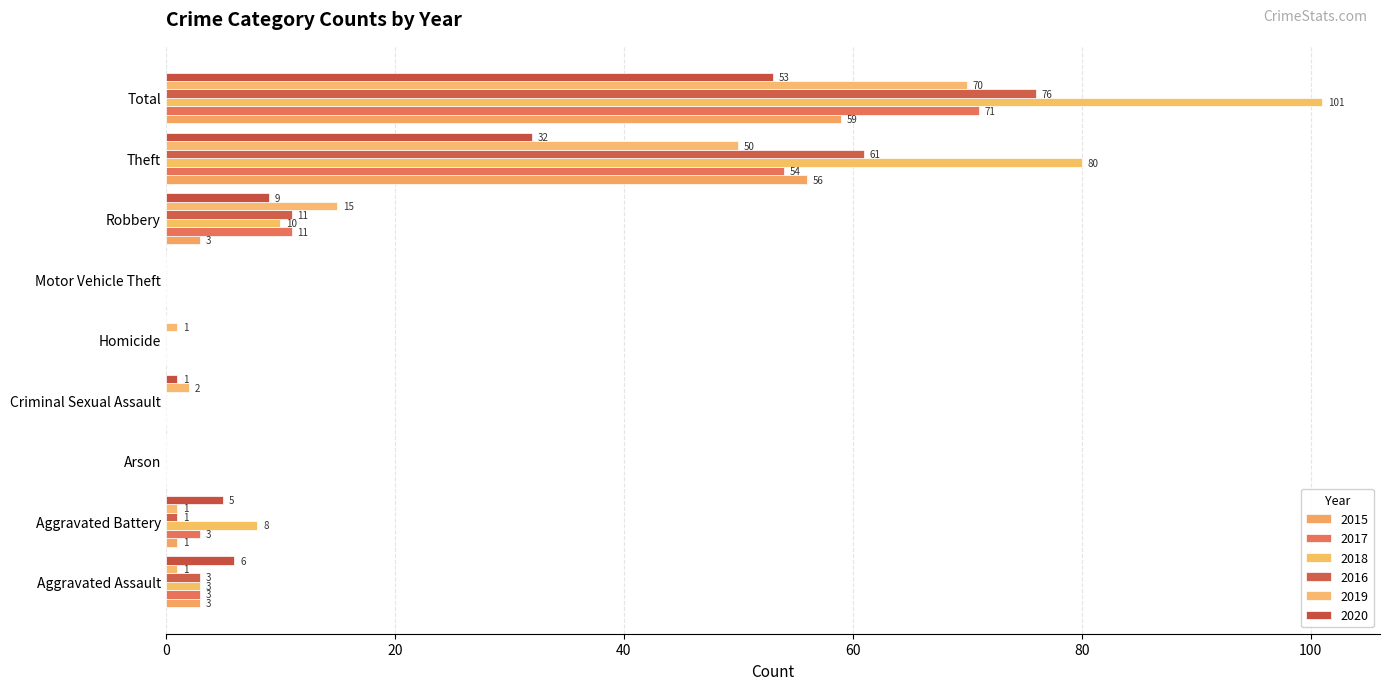

Reading left to right, what are all the values shown in this chart?

2015: 3	1	0	0	0	0	3	56	59
2017: 3	3	0	0	0	0	11	54	71
2018: 3	8	0	0	0	0	10	80	101
2016: 3	1	0	0	0	0	11	61	76
2019: 1	1	0	2	1	0	15	50	70
2020: 6	5	0	1	0	0	9	32	53